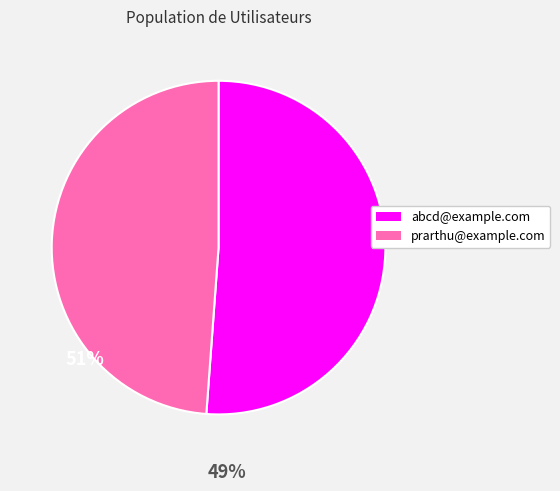

Does any single category account for the majority?

Yes